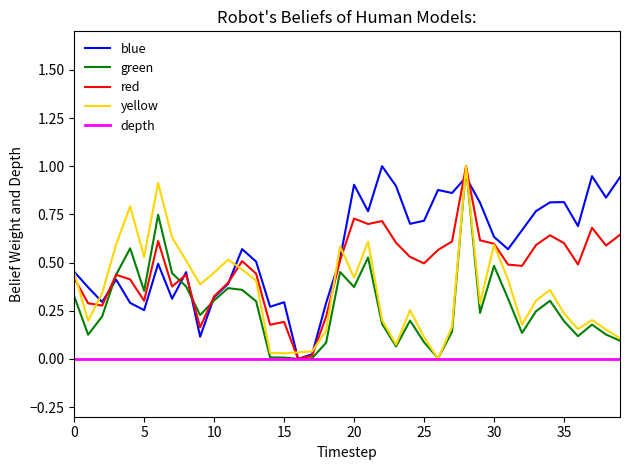

True or false: yellow has a value of 0.0 at 25.

False